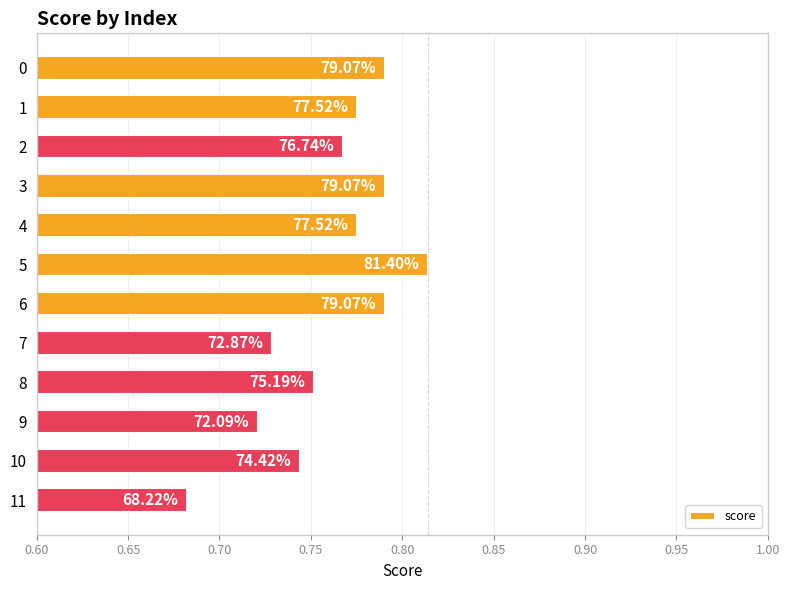

Which label corresponds to the smallest value in the chart?

11